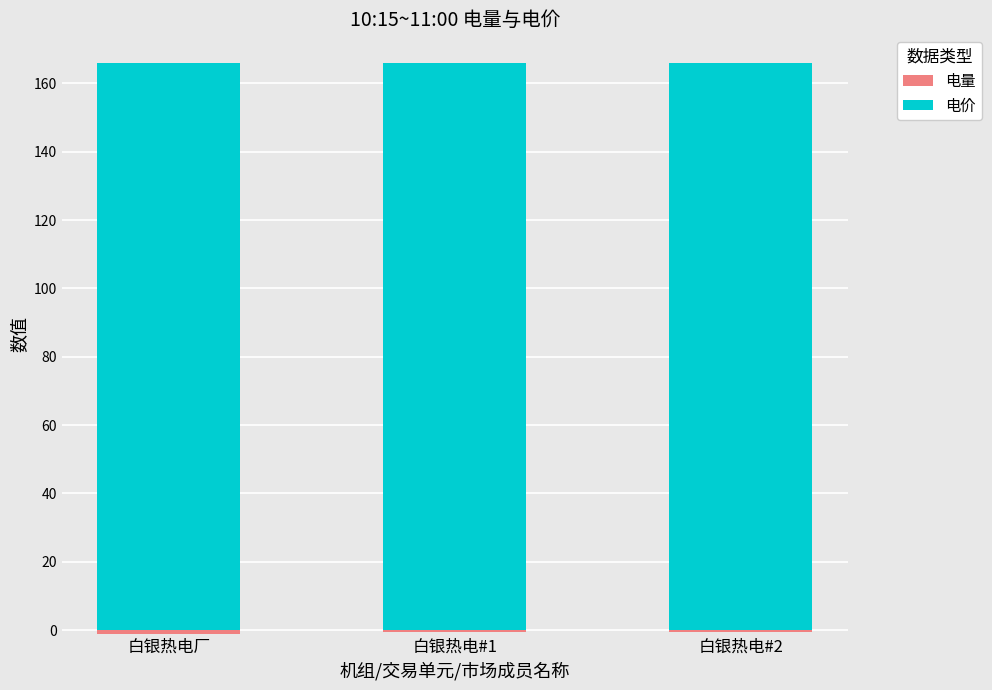

Reading left to right, what are all the values shown in this chart?

电量: 0	0	0
电价: 166	166	166